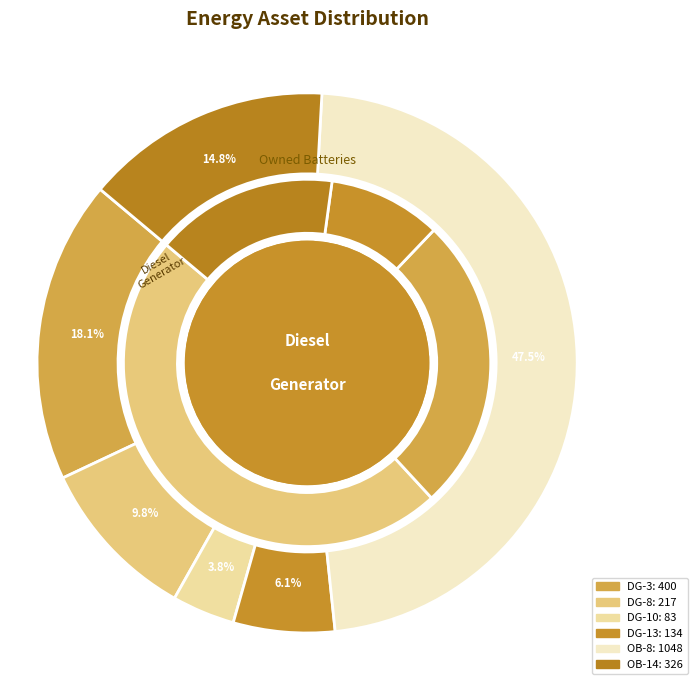

What percentage is the Owned Batteries (col 14) slice, to the nearest percent?

15%